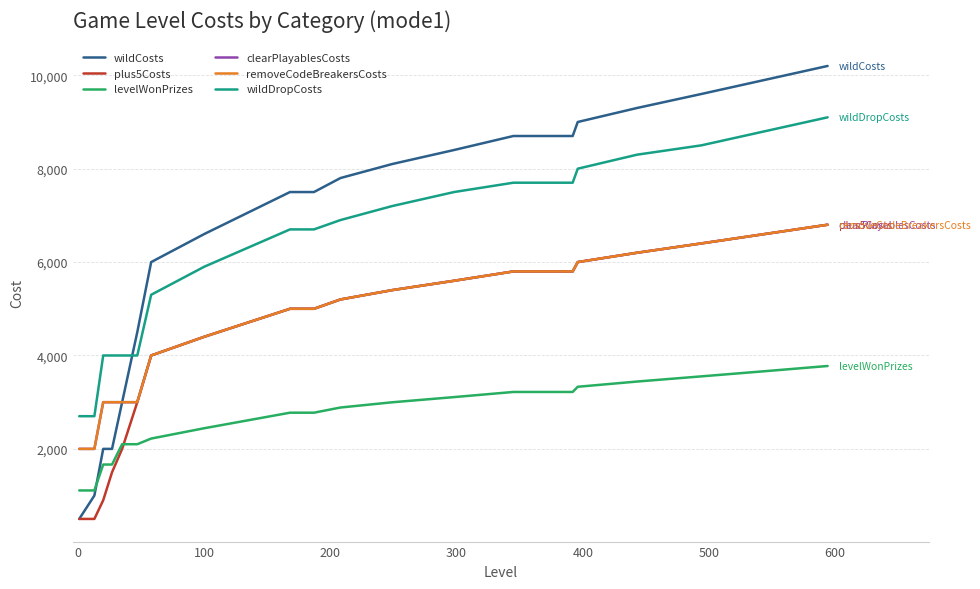

Rank the series by their maximum value, from lowest to highest.

levelWonPrizes, plus5Costs, clearPlayablesCosts, removeCodeBreakersCosts, wildDropCosts, wildCosts